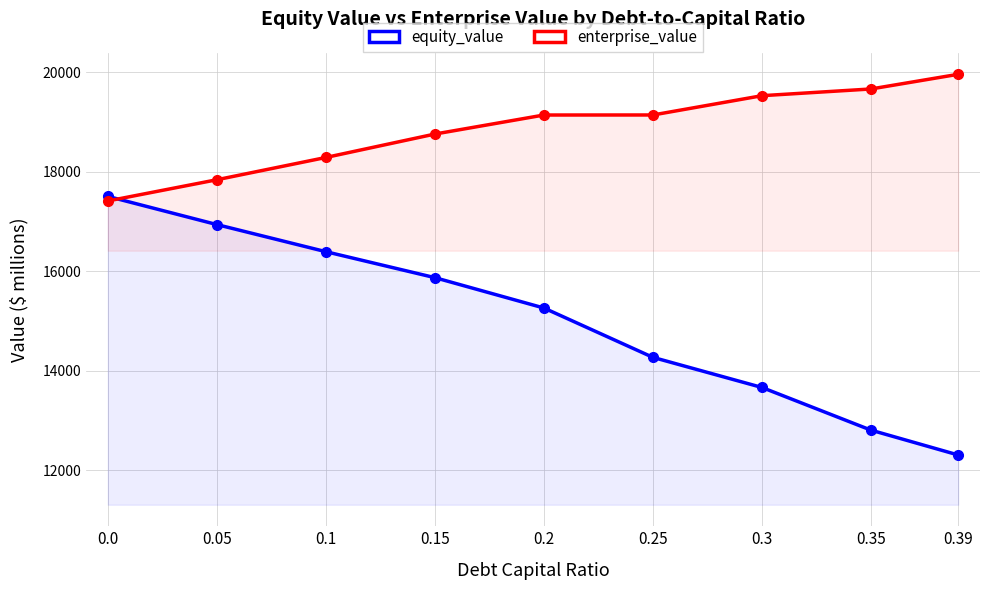

How many times do equity_value and enterprise_value cross each other?

1